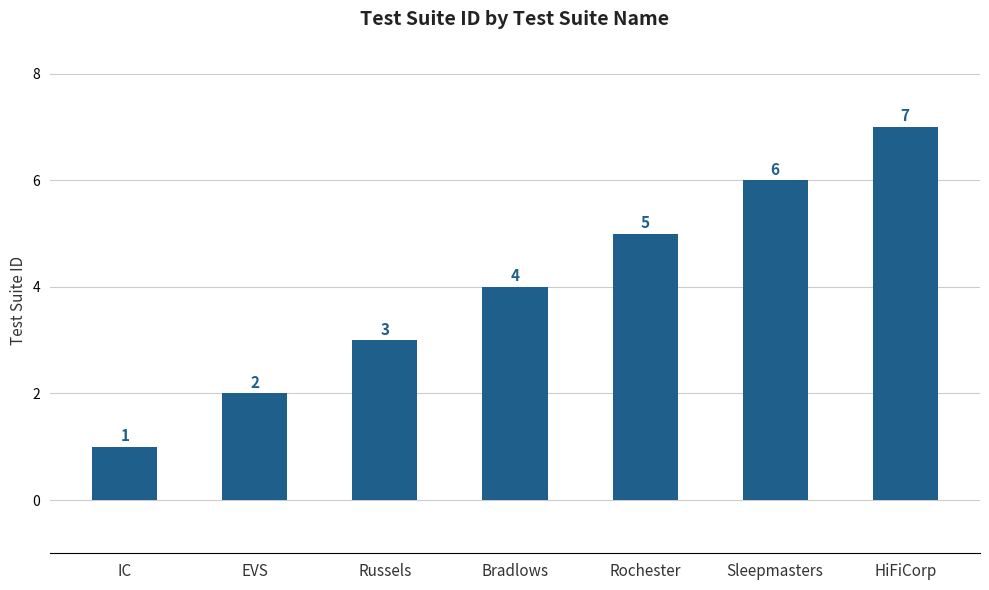

Between Sleepmasters and EVS, which is larger?

Sleepmasters